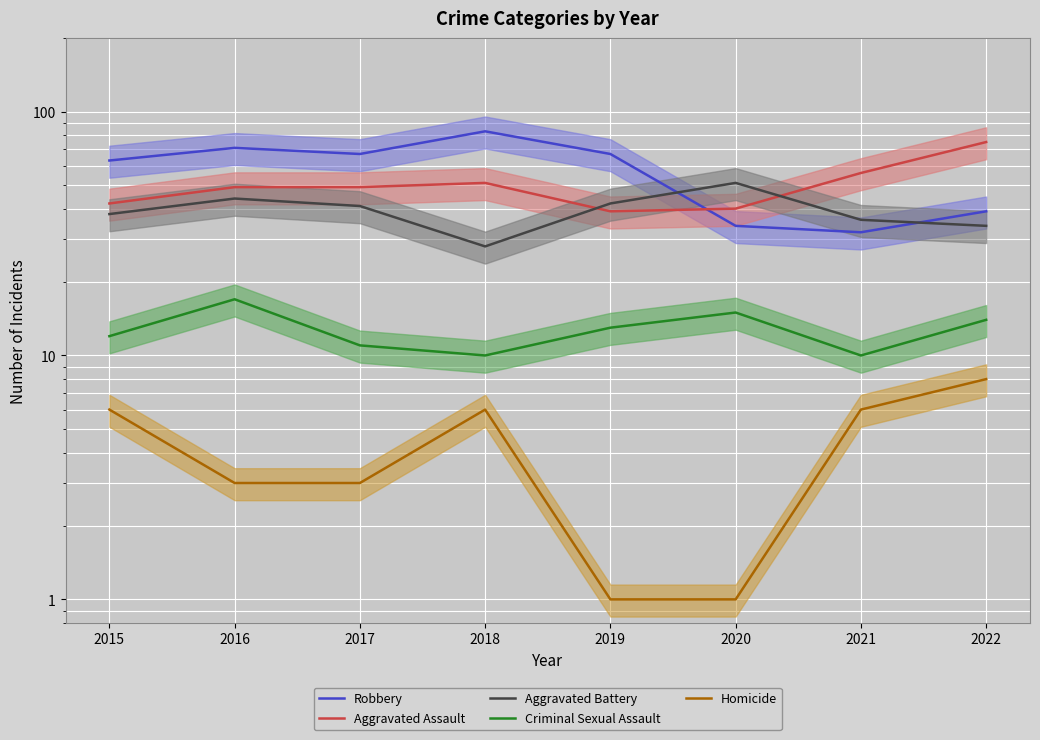

Reading left to right, list all the values displayed in this chart.

Robbery: 2015=63	2016=71	2017=67	2018=83	2019=67	2020=34	2021=32	2022=39
Aggravated Assault: 2015=42	2016=49	2017=49	2018=51	2019=39	2020=40	2021=56	2022=75
Aggravated Battery: 2015=38	2016=44	2017=41	2018=28	2019=42	2020=51	2021=36	2022=34
Criminal Sexual Assault: 2015=12	2016=17	2017=11	2018=10	2019=13	2020=15	2021=10	2022=14
Homicide: 2015=6	2016=3	2017=3	2018=6	2019=1	2020=1	2021=6	2022=8